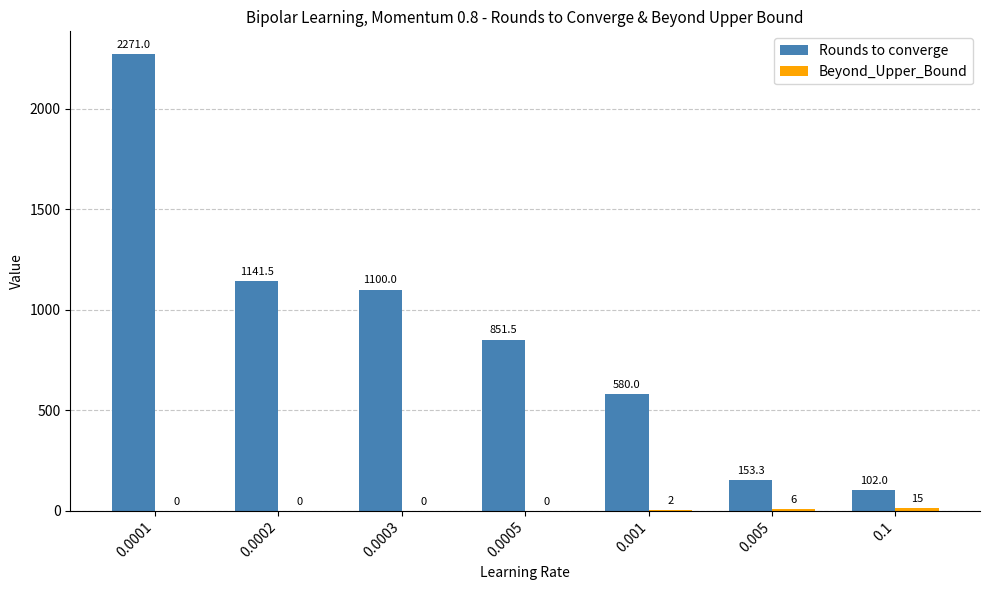

What is the spread (max minus min) of values at 0.005?

147.3